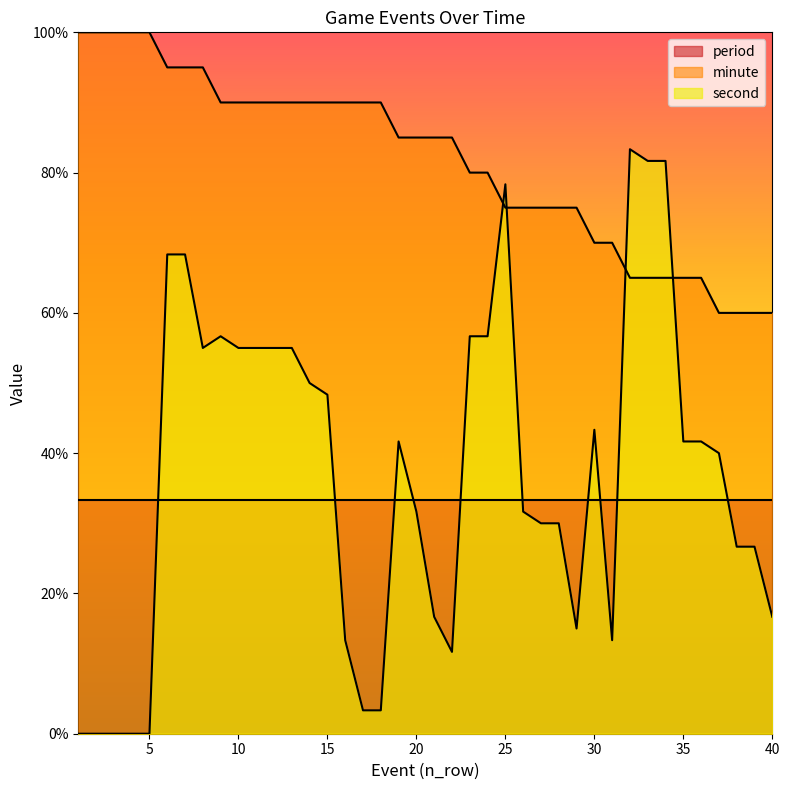

What is the value of the second point at the 40th from the left?

16.7